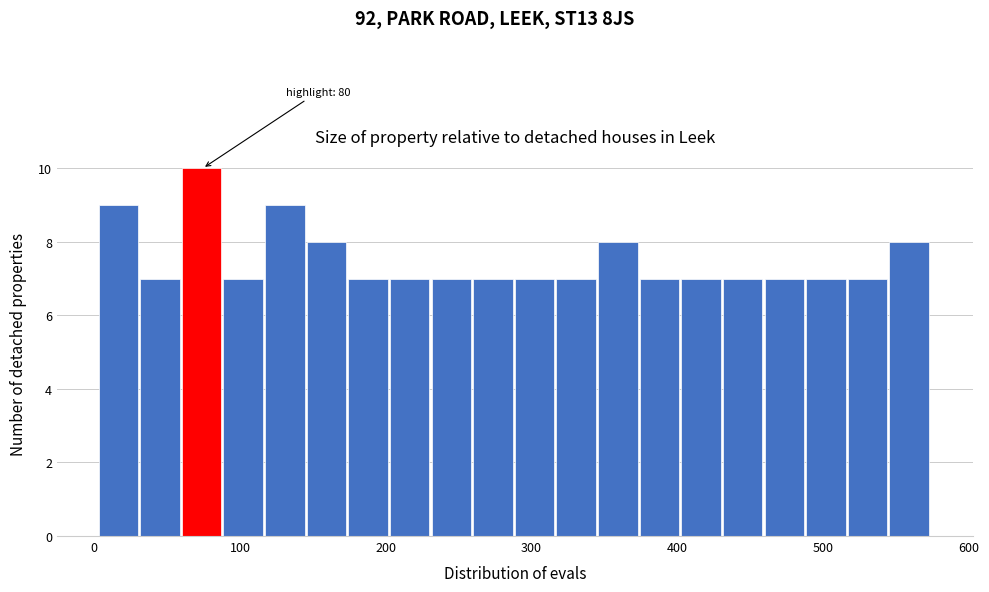

Around what value on the x-axis is the tallest bar? Give the approximate position of its centre, as read against the axis.

70